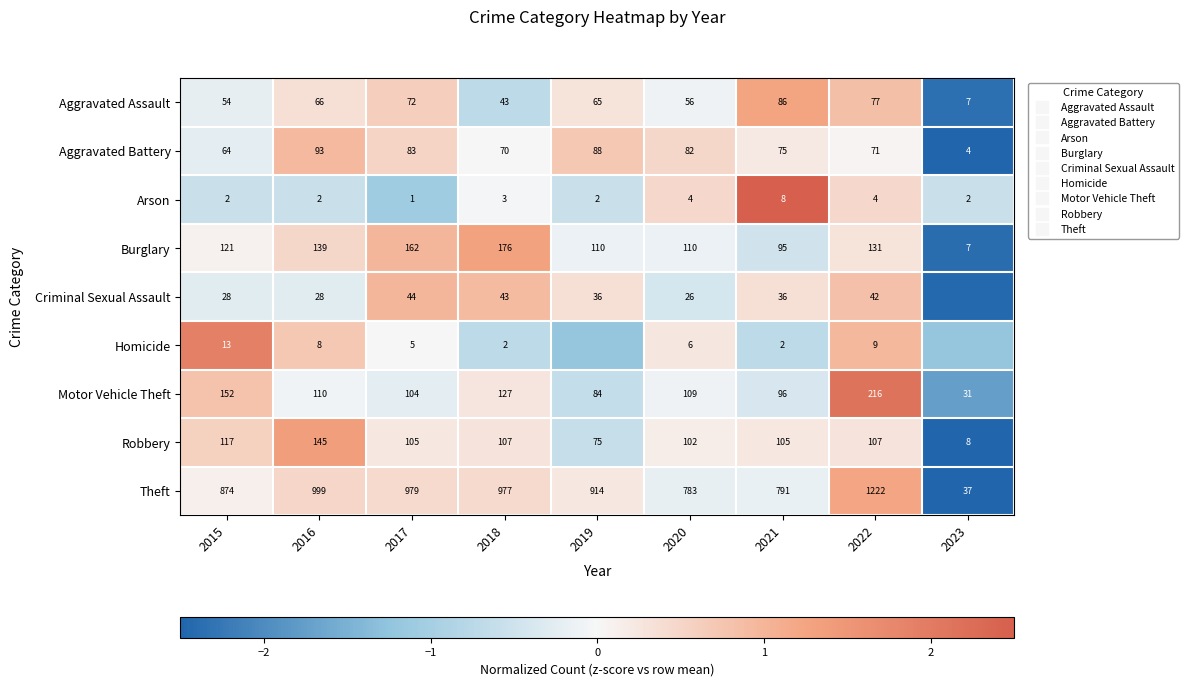

Is the value of Aggravated Assault at 2020 greater than the value of Robbery at 2018?

No